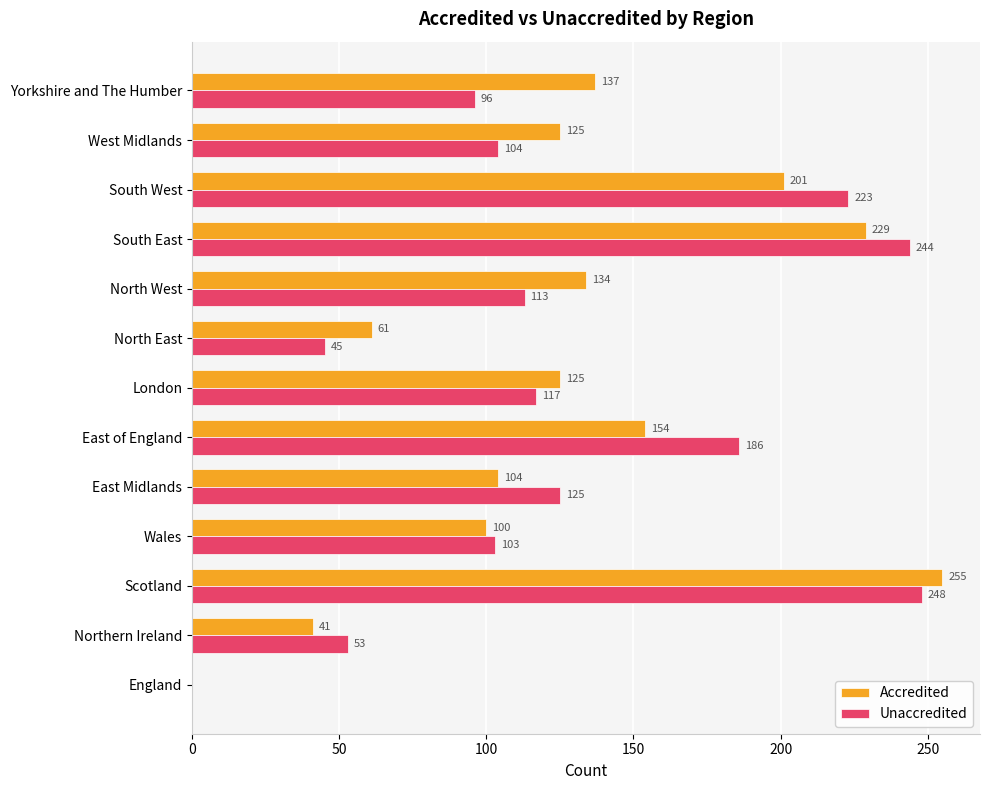

Which label corresponds to the largest value in the chart?

Scotland